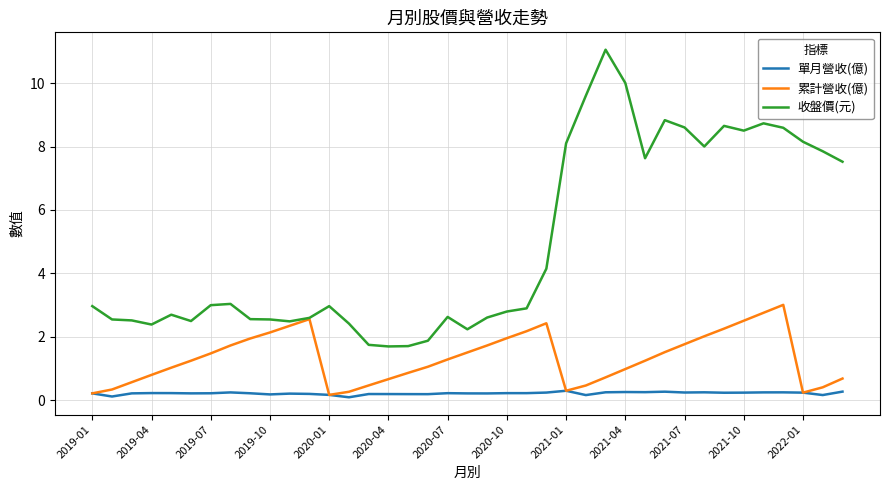

List the series in order of their peak value, lowest first.

單月營收(億), 累計營收(億), 收盤價(元)